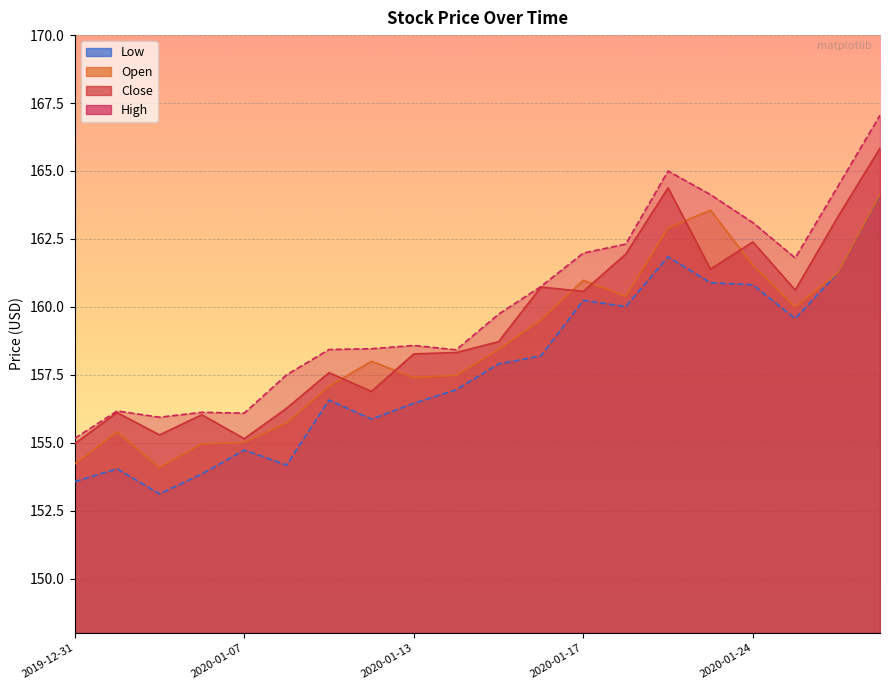

At which category is the sum across all series the highest?

2020-01-29